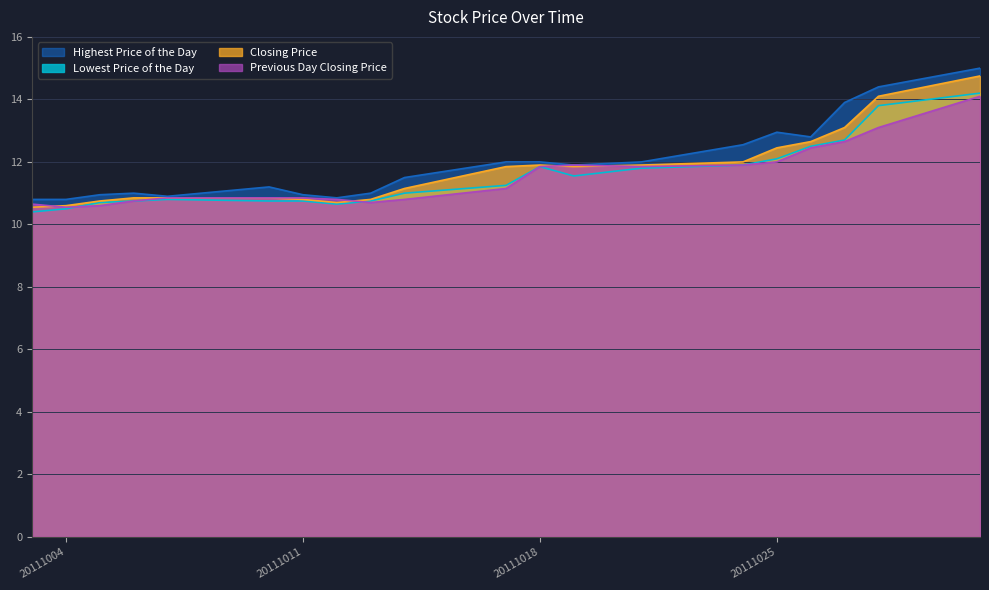

True or false: Previous Day Closing Price and Highest Price of the Day cross at least once.

False